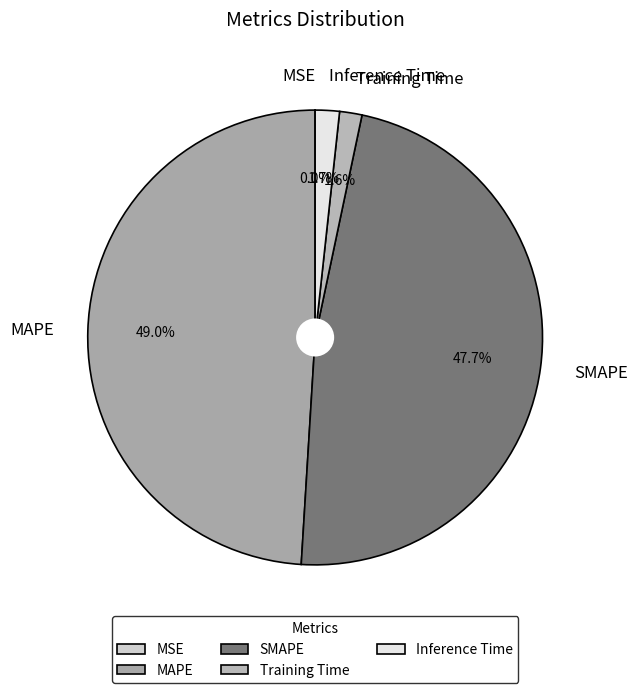

Does any single category account for the majority?

No